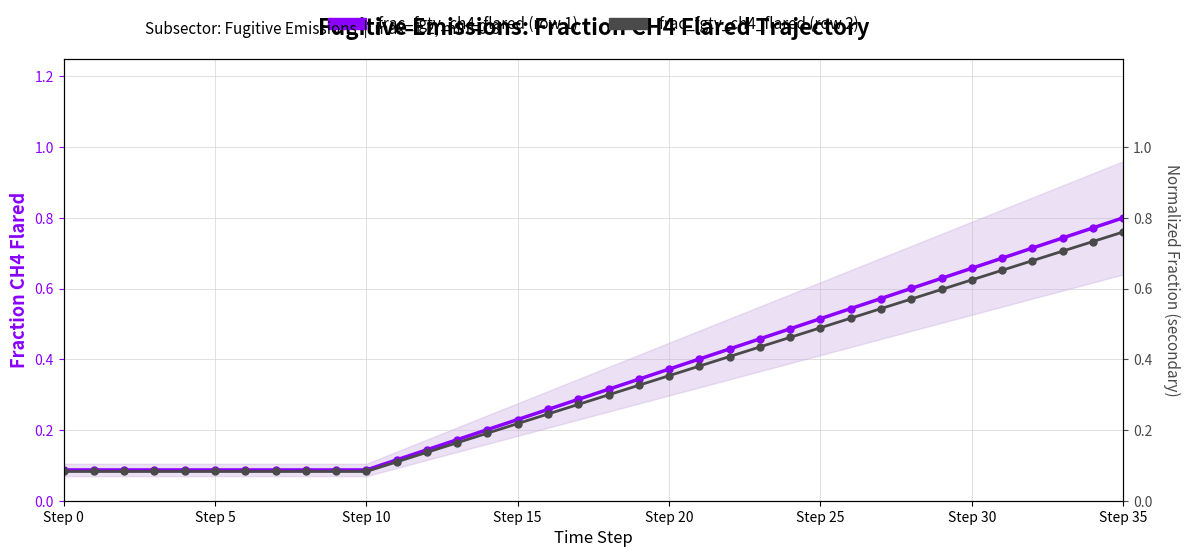

True or false: frac_fgtv_drained_and_waste_ch4_flared (row 1) has more than 0 interior local peaks.

False